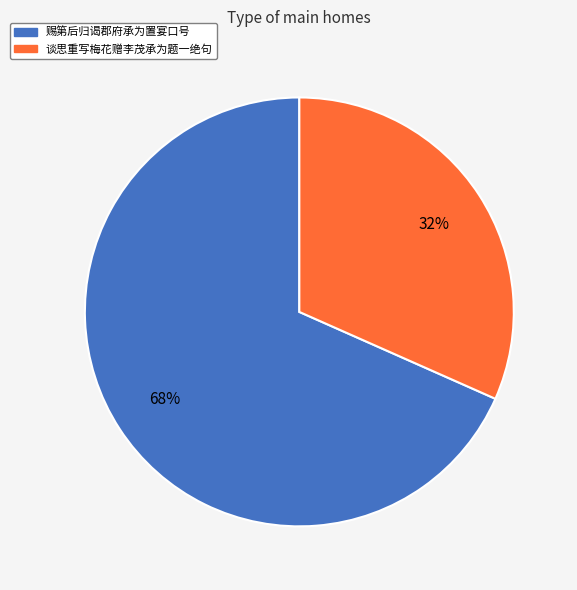

Does 赐第后归谒郡府承为置宴口号 account for over 50% of the chart?

Yes